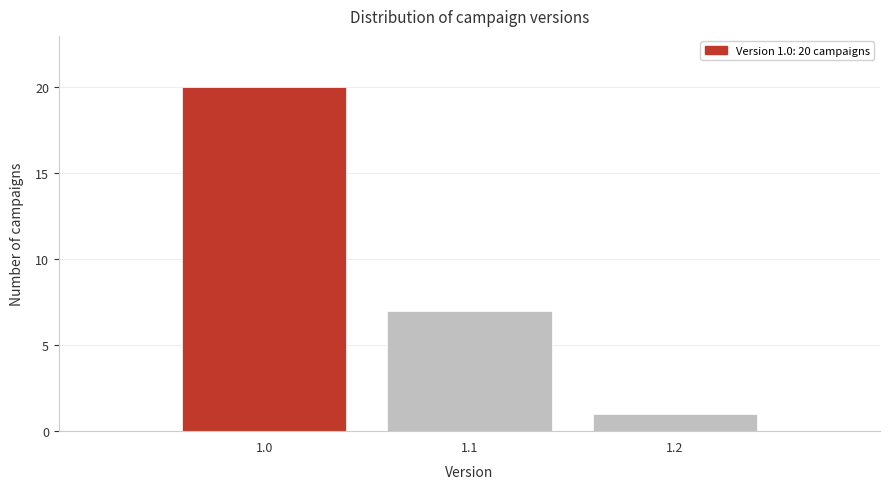

Reading right to left, extract all data points from this chart.

1.2=1	1.1=7	1.0=20